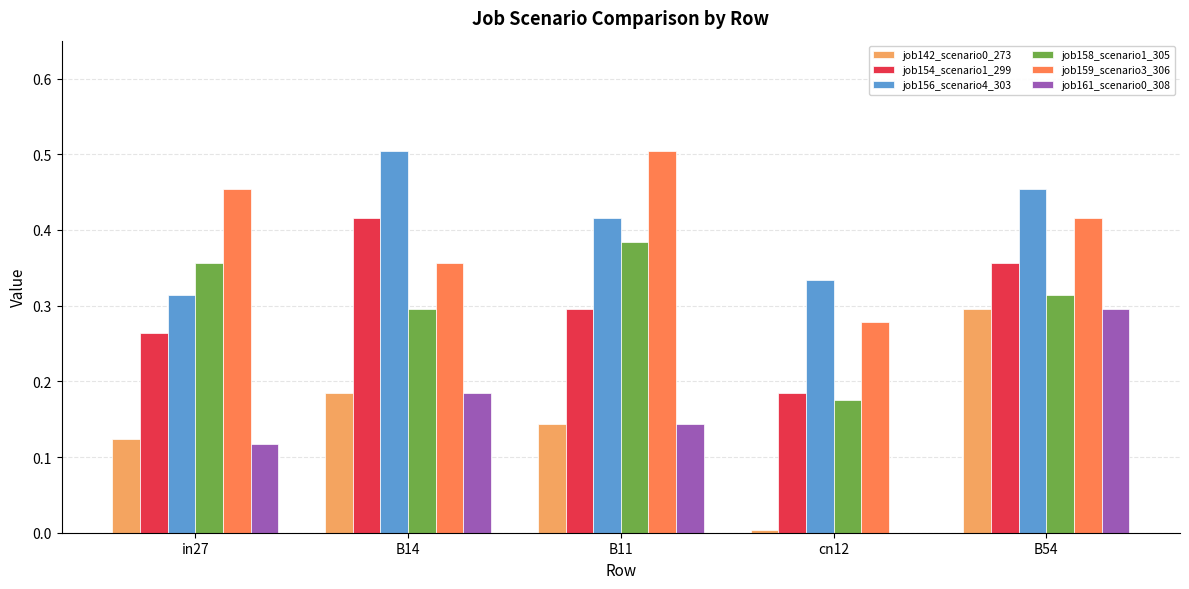

What is the sum of all job142_scenario0_273 values?

0.7